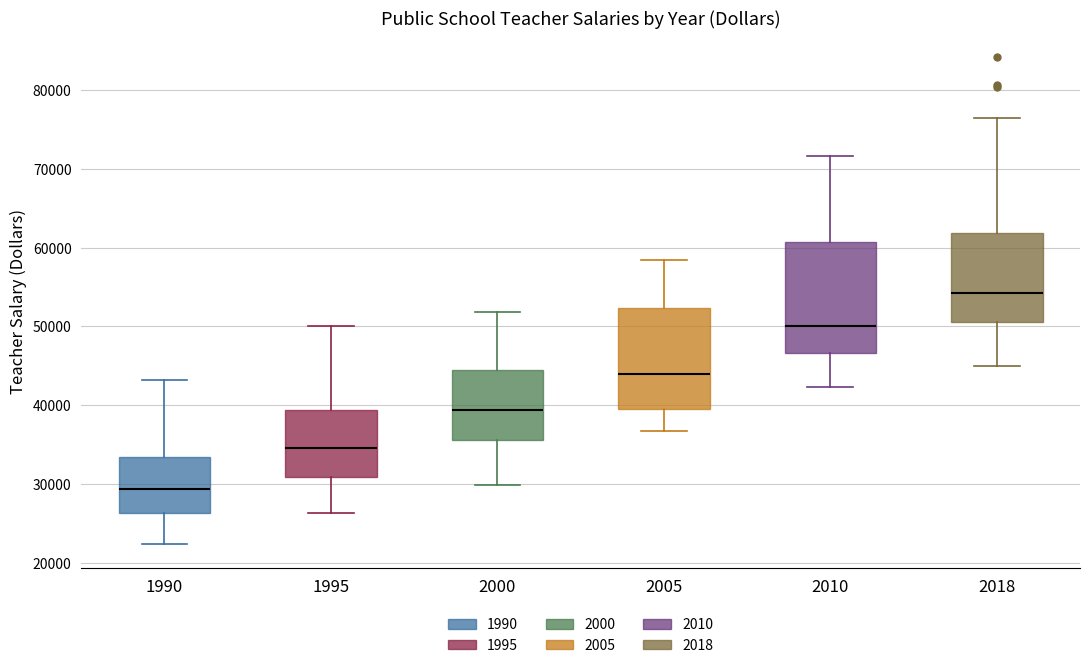

Which box's median line is the highest?

2018